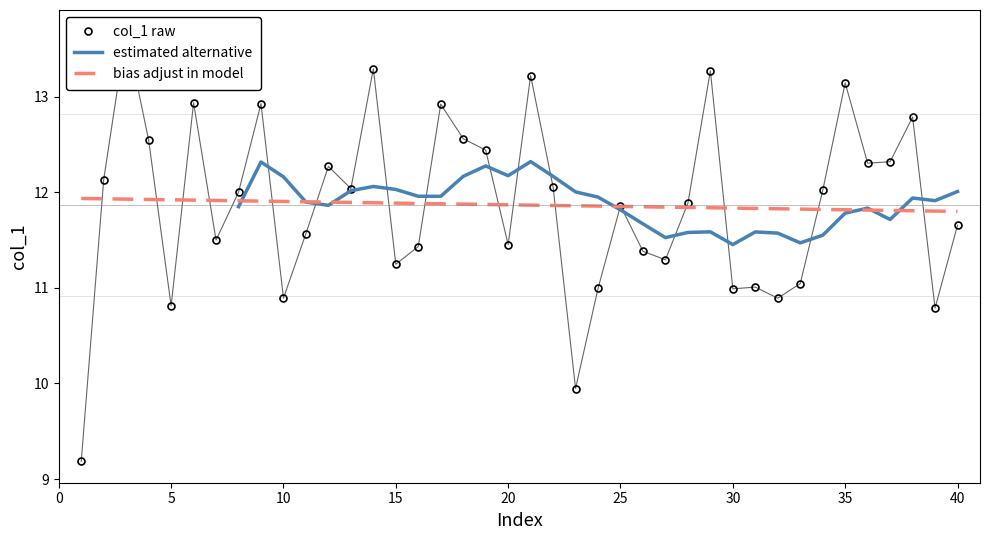

What is the approximate value at 14?

13.3